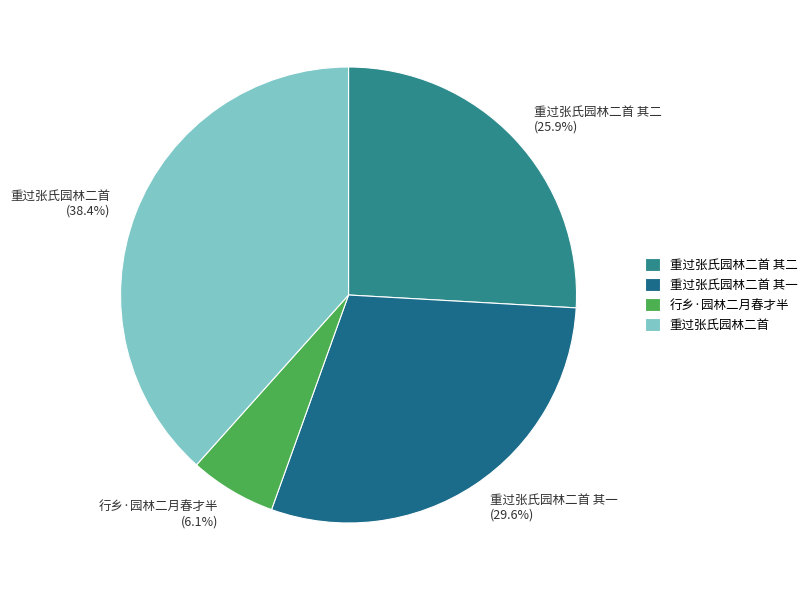

How many slices are in this pie chart?

4